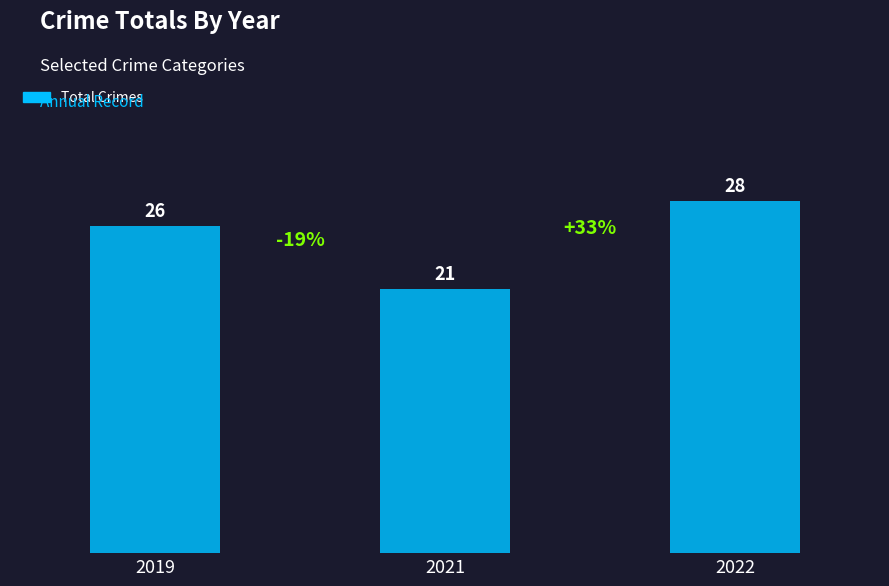

Count the number of categories in the chart.

3